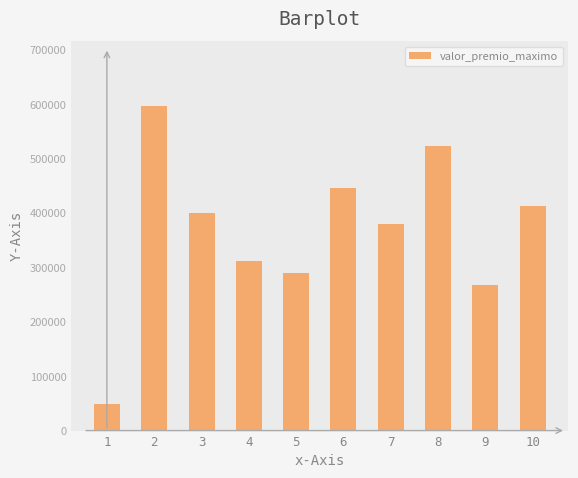

At which label is the value closest to 323044?

4